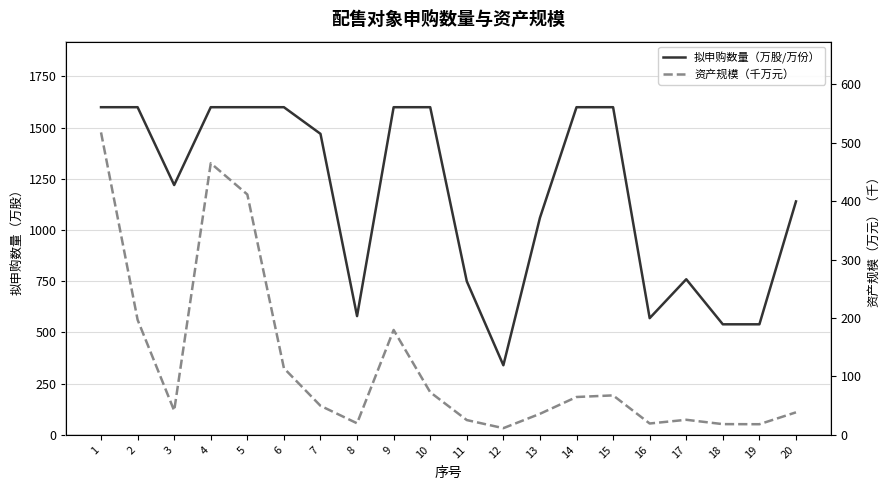

True or false: 资产规模（千万元） has a value of 39.4 at 11.

False